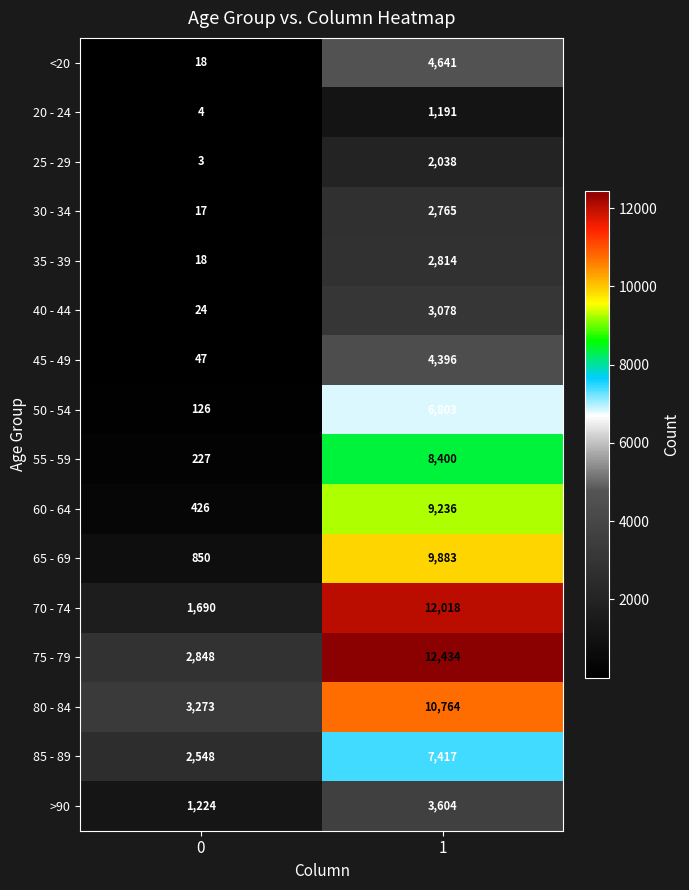

Which series has the largest total across all categories?

75 - 79